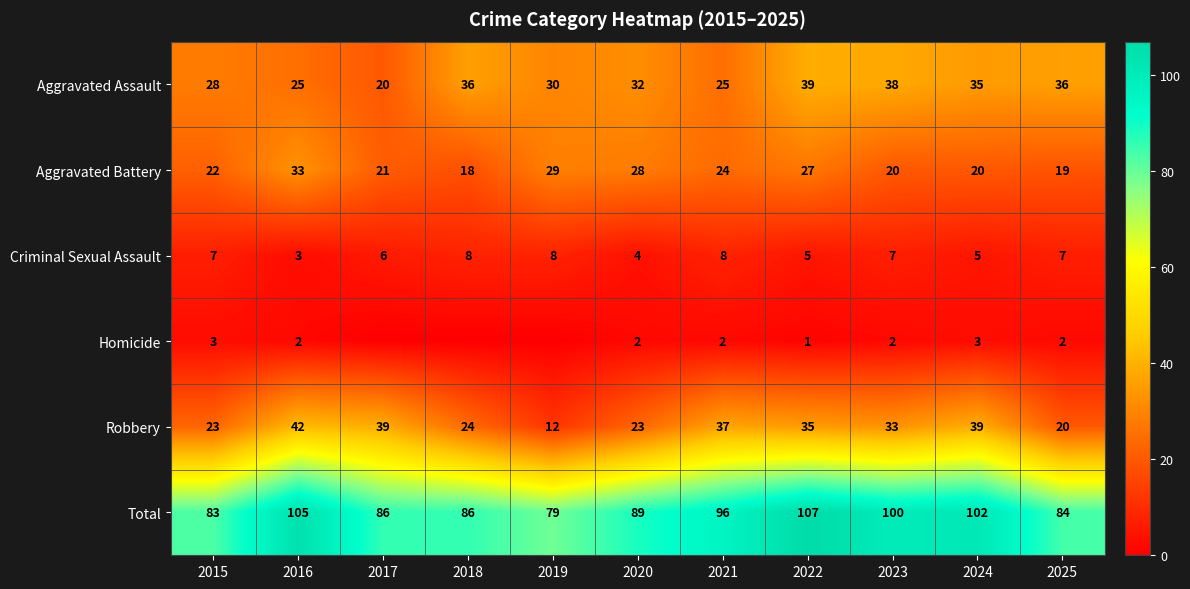

At which category does the chart reach its minimum across all series?

2017